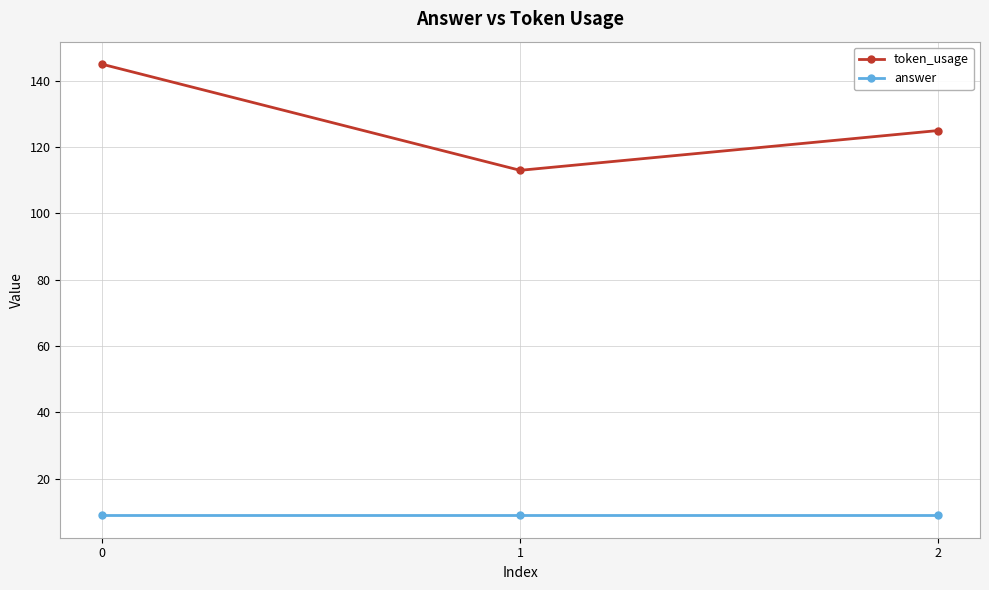

Is it true that answer equals 9 at 0?

True